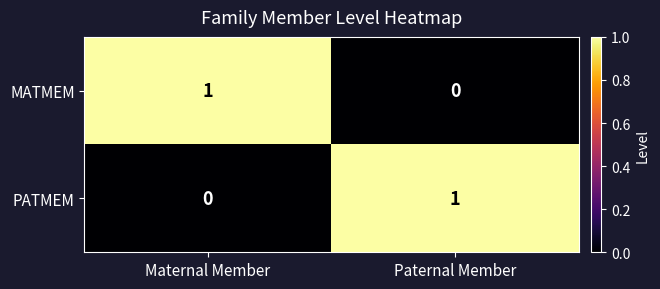

Is the value of PATMEM at Maternal Member greater than the value of MATMEM at Maternal Member?

No